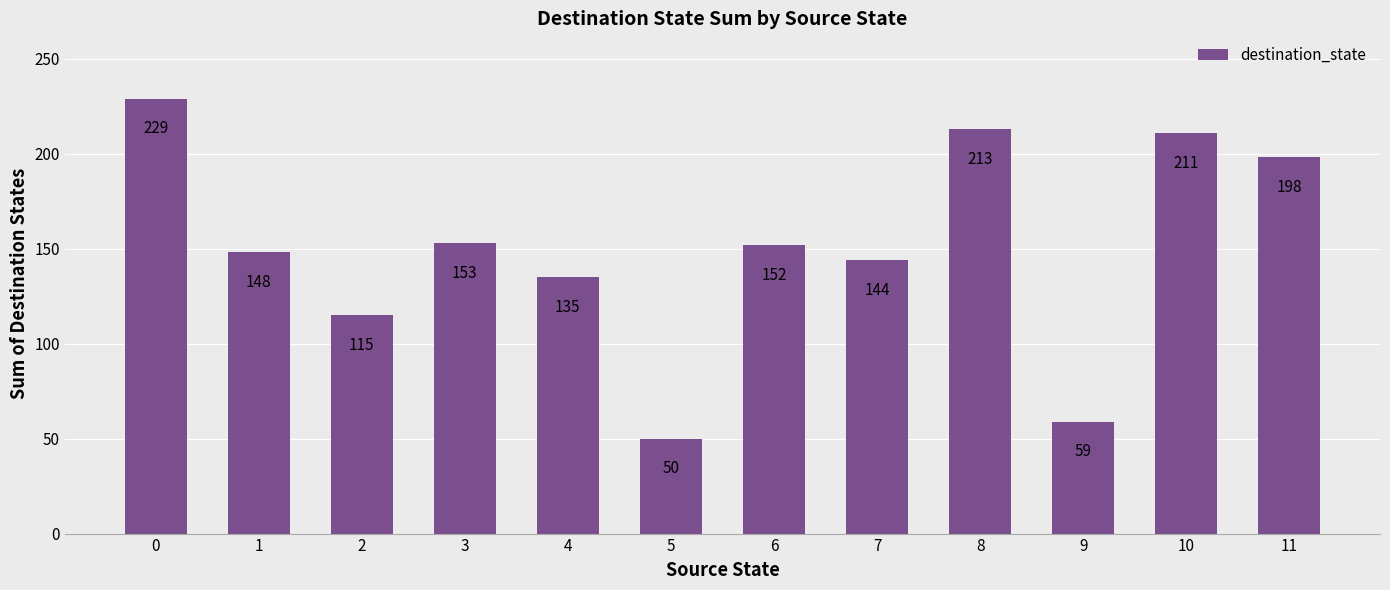

Reading left to right, extract all data points from this chart.

229	148	115	153	135	50	152	144	213	59	211	198